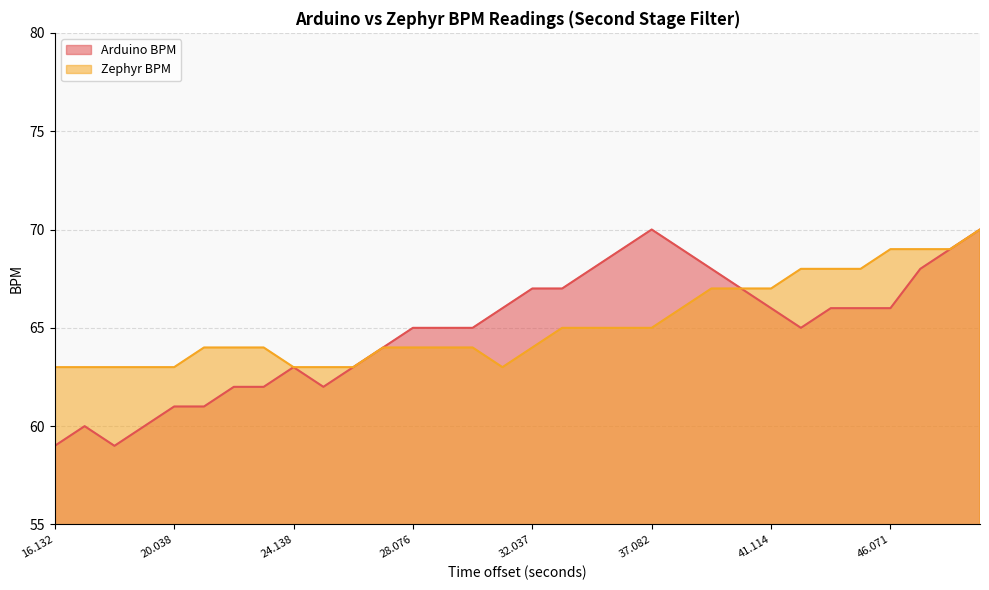

Which series changed the most between 19.02 and 32.037?

Arduino BPM